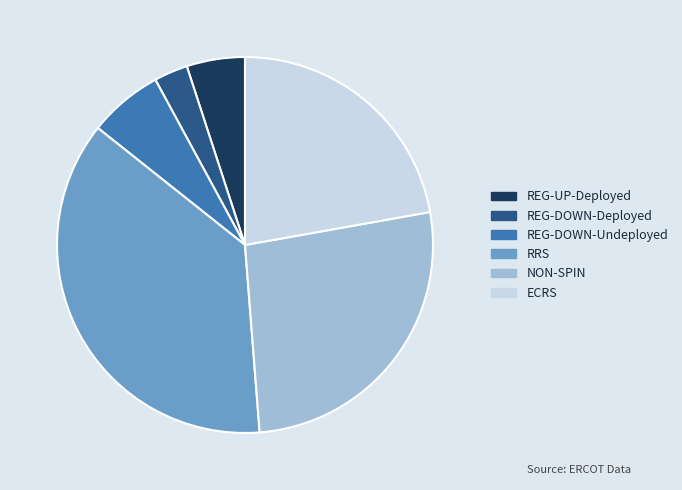

Which has a higher value, REG-DOWN-Undeployed or REG-UP-Deployed?

REG-DOWN-Undeployed